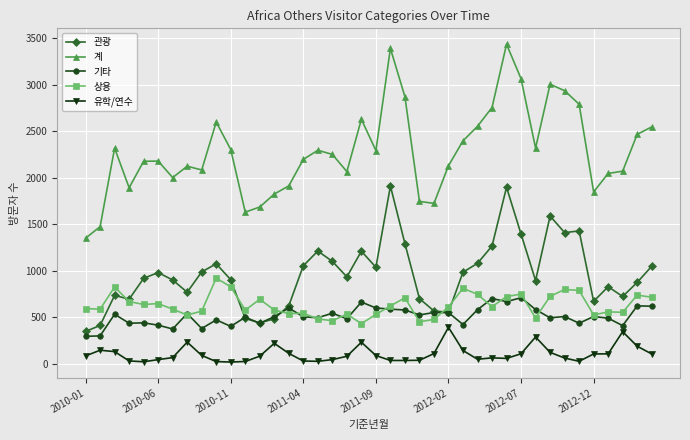

What is the maximum value shown in the chart?

3433